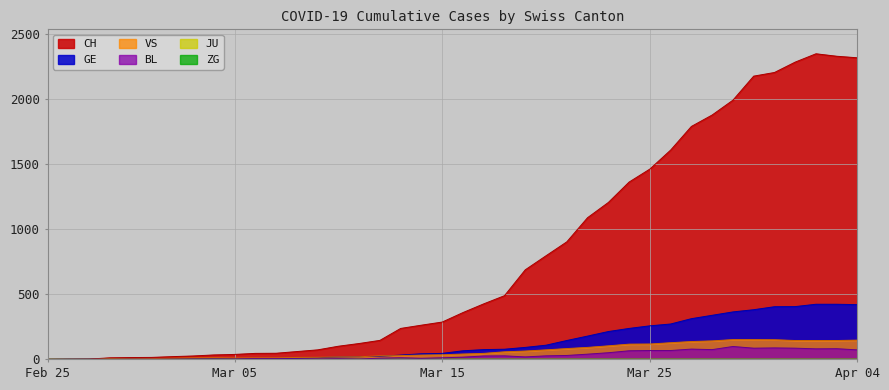

What position from the right is 2020-03-30?

6